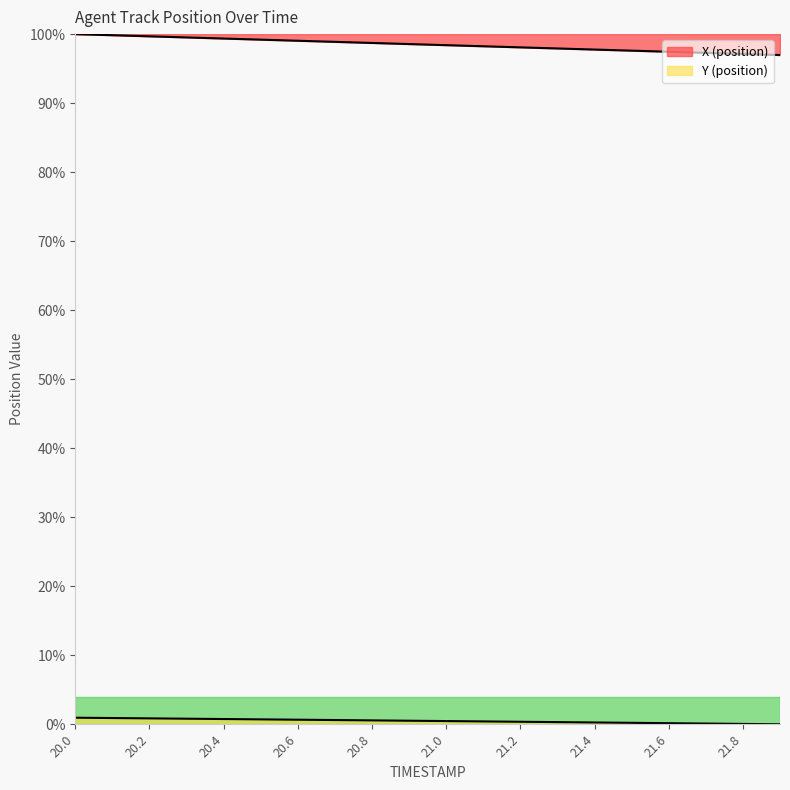

List the labels in order of Y value, smallest first.

21.9, 21.8, 21.7, 21.6, 21.5, 21.4, 21.3, 21.2, 21.1, 21.0, 20.9, 20.8, 20.7, 20.6, 20.5, 20.4, 20.3, 20.2, 20.1, 20.0